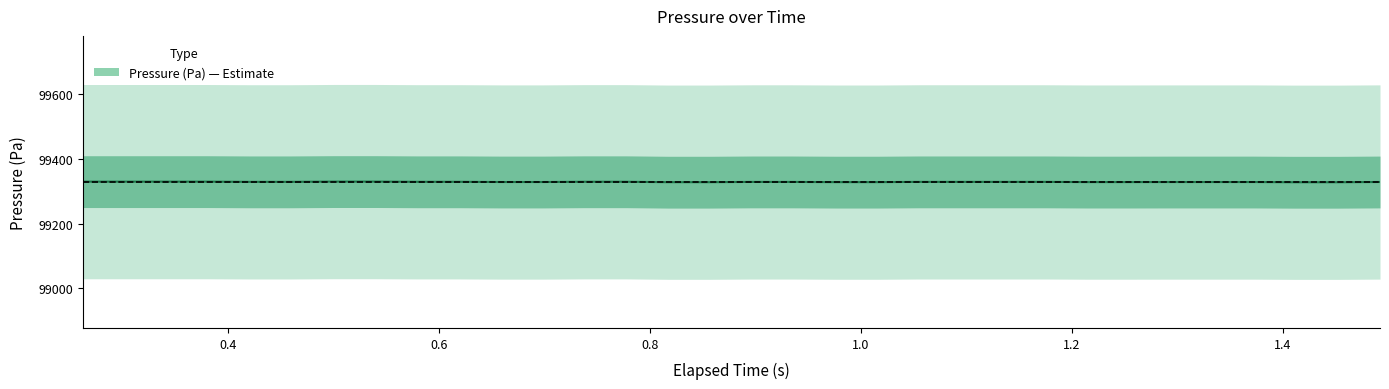

Reading right to left, list all the values displayed in this chart.

99328.8	99328.0	99328.0	99328.6	99328.6	99328.6	99328.5	99328.5	99329.1	99329.1	99329.1	99329.1	99328.3	99328.3	99329.0	99329.0	99328.2	99328.2	99329.5	99329.5	99328.7	99328.7	99329.3	99329.3	99330.0	99330.0	99329.2	99329.2	99329.9	99329.9	99329.9	99329.9